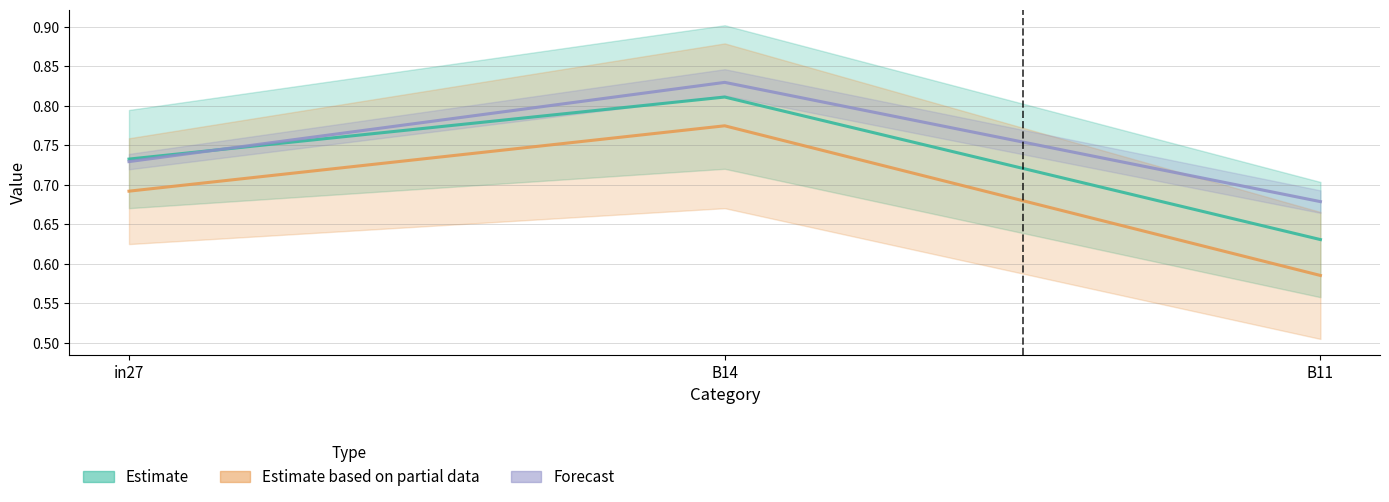

At which category is the sum across all series the highest?

B14